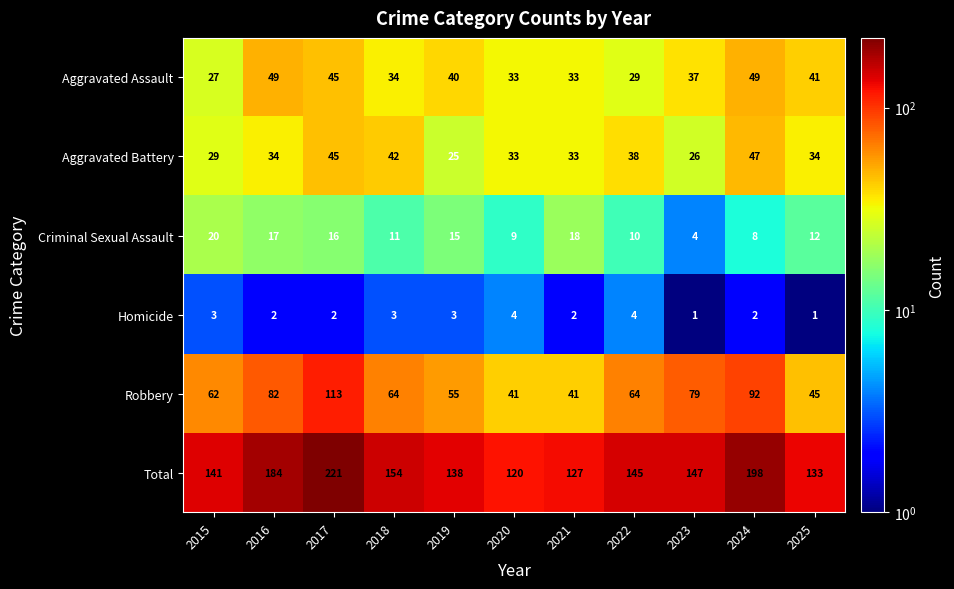

How many values in the Aggravated Assault series are below 37?

5